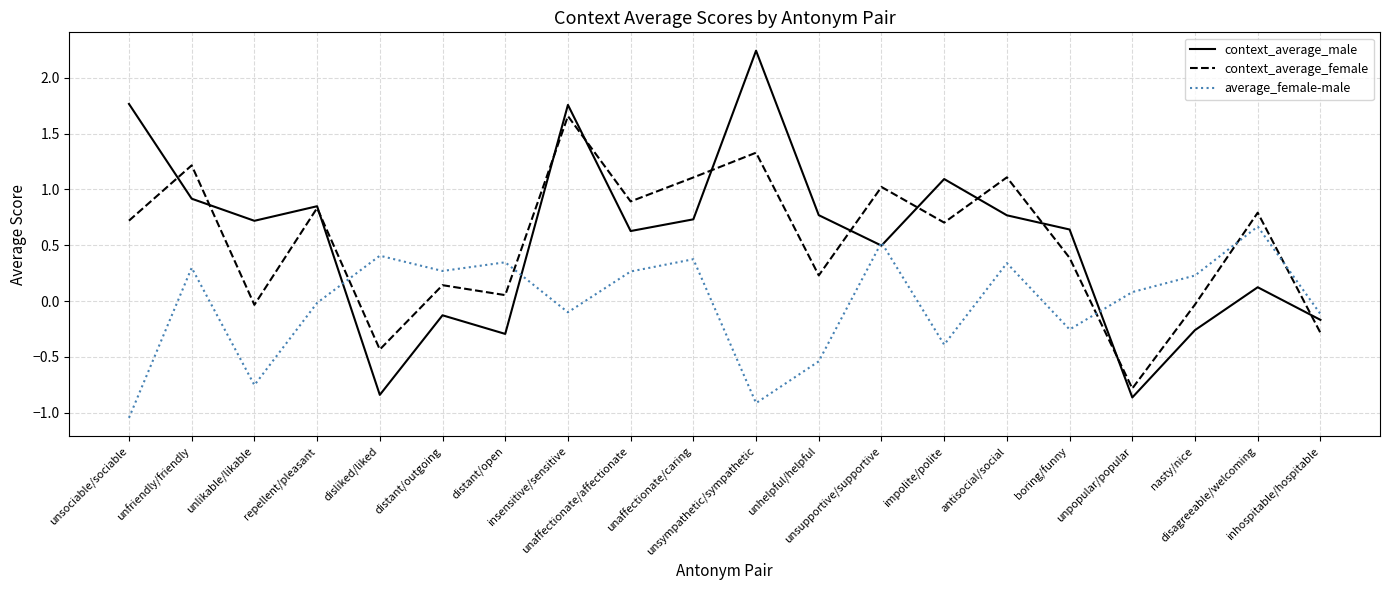

Rank the series by their maximum value, from highest to lowest.

context_average_male, context_average_female, average_female-male